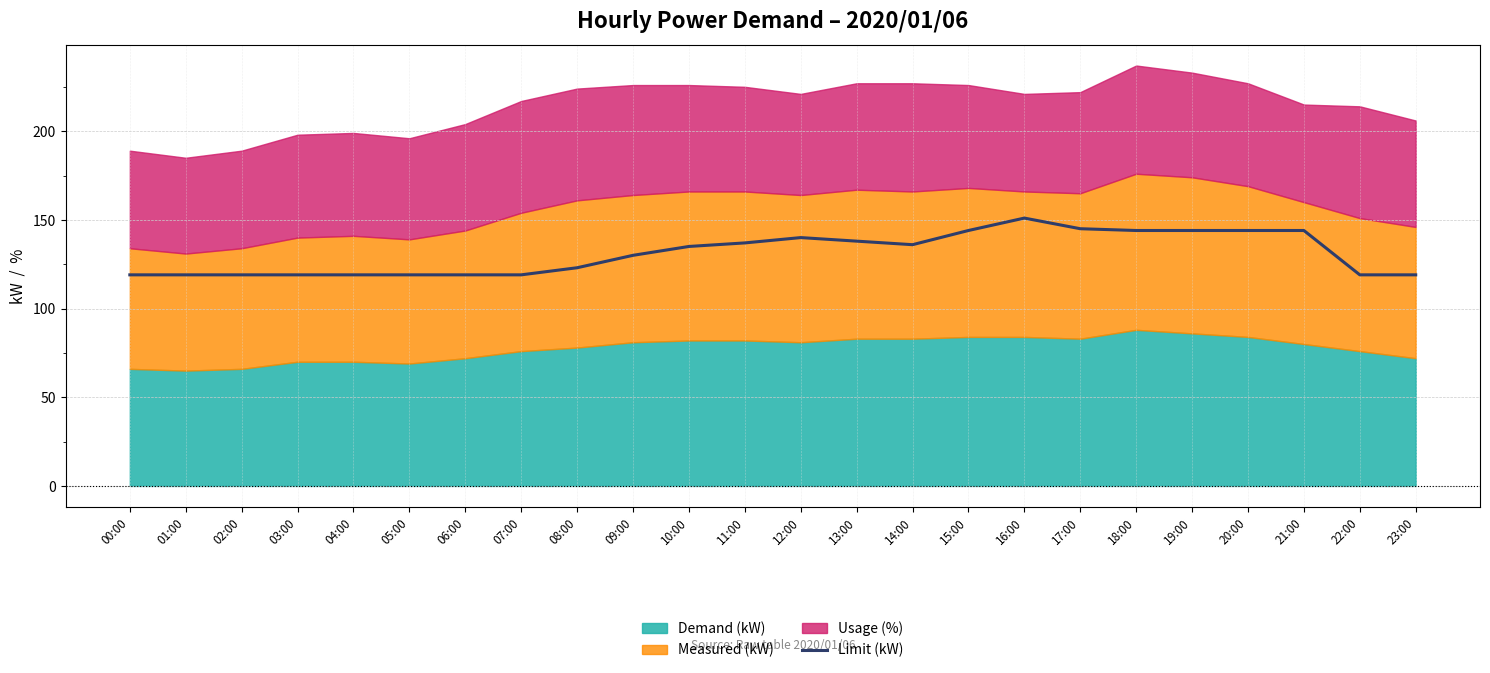

Approximately how many times larger is the value at 01:00 compared to 05:00?

1.0